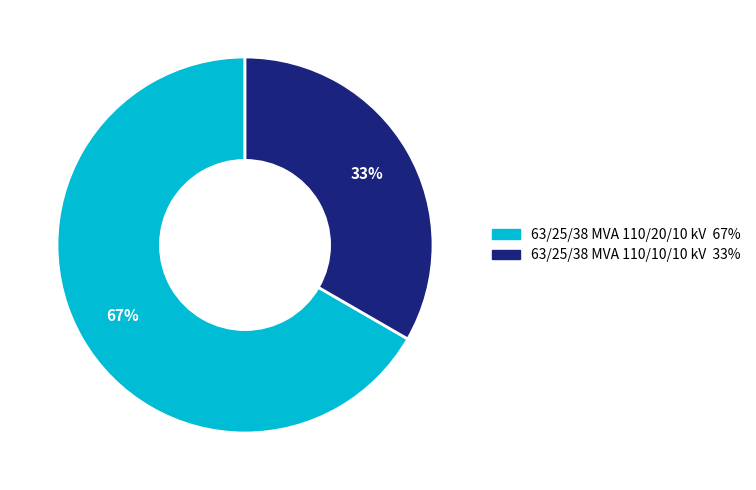

What is the smallest slice in the pie chart?

63/25/38 MVA 110/10/10 kV